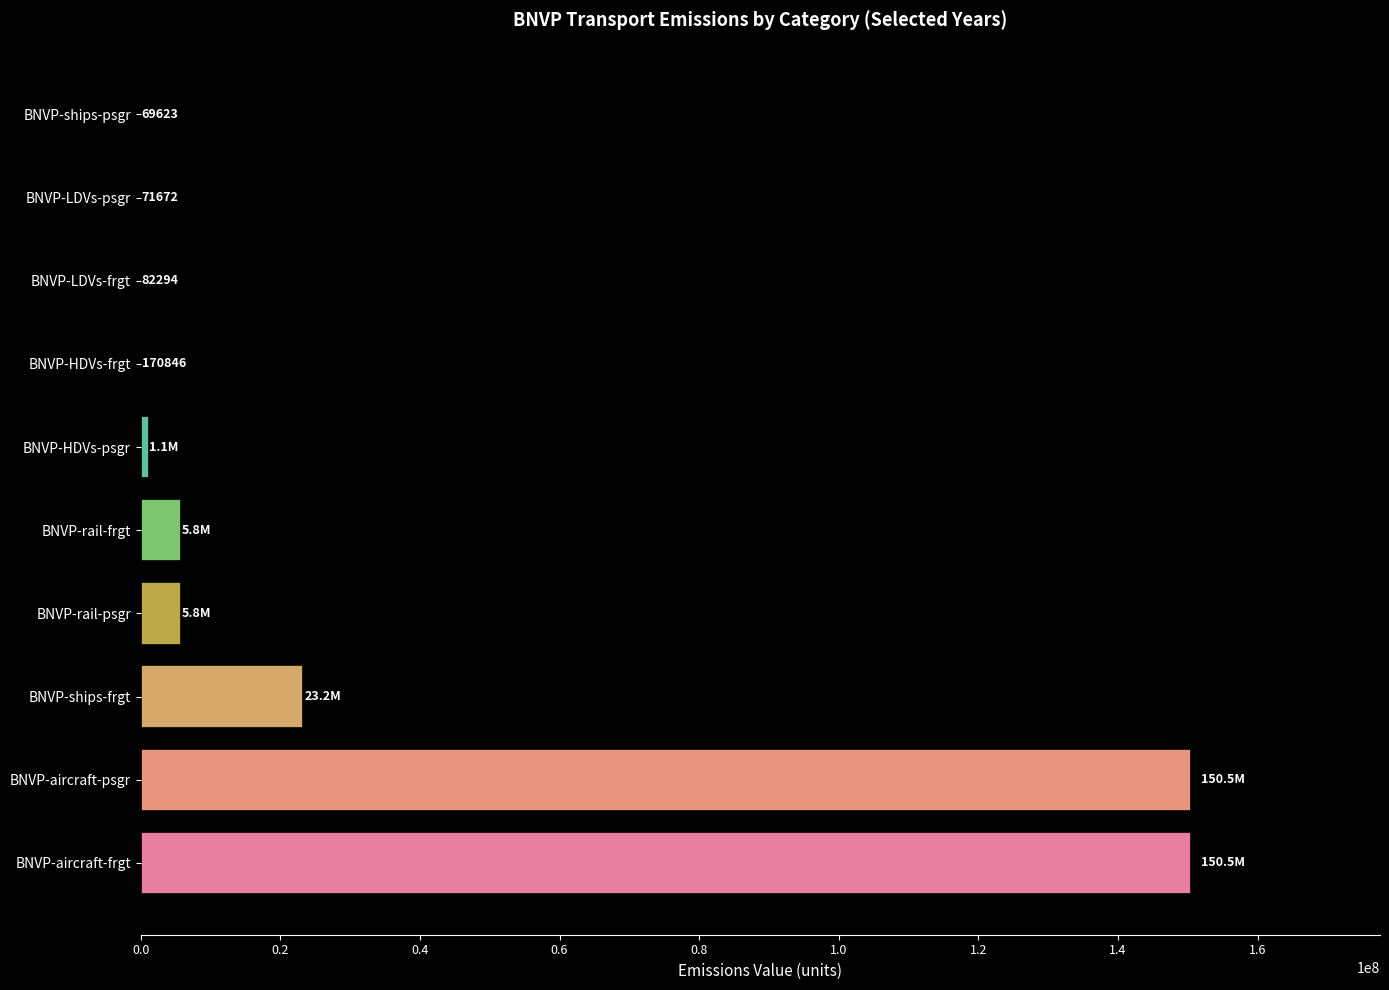

The value of 2030 at BNVP-ships-psgr is 72903.8. True or false?

False